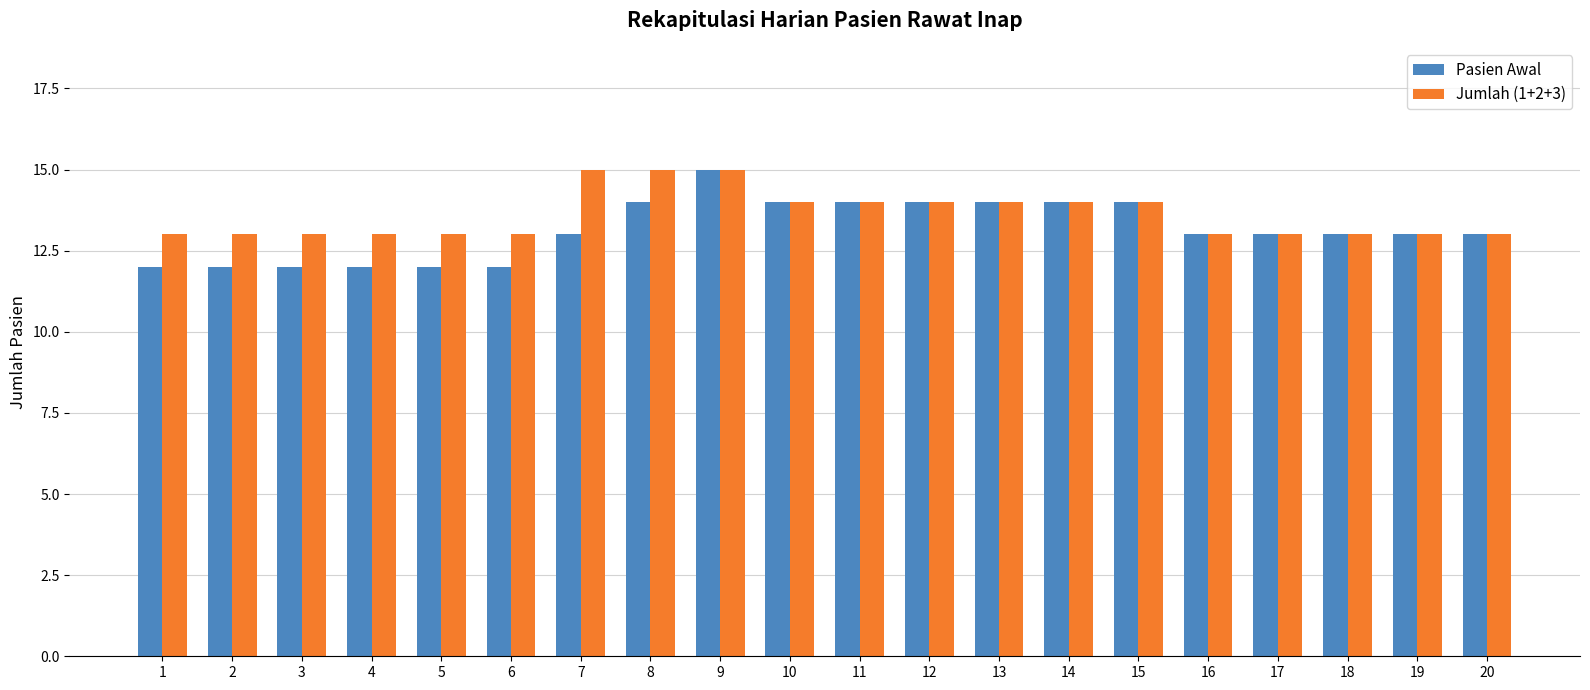

Reading right to left, extract all data points from this chart.

Pasien Awal: 20=13	19=13	18=13	17=13	16=13	15=14	14=14	13=14	12=14	11=14	10=14	9=15	8=14	7=13	6=12	5=12	4=12	3=12	2=12	1=12
Jumlah (1+2+3): 20=13	19=13	18=13	17=13	16=13	15=14	14=14	13=14	12=14	11=14	10=14	9=15	8=15	7=15	6=13	5=13	4=13	3=13	2=13	1=13